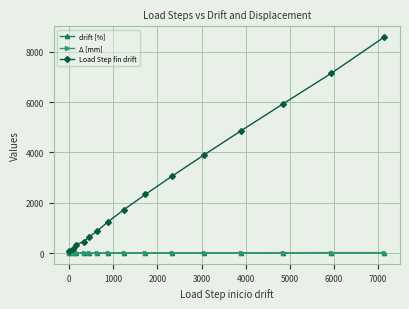

Which series has the widest spread of values?

Load Step fin drift